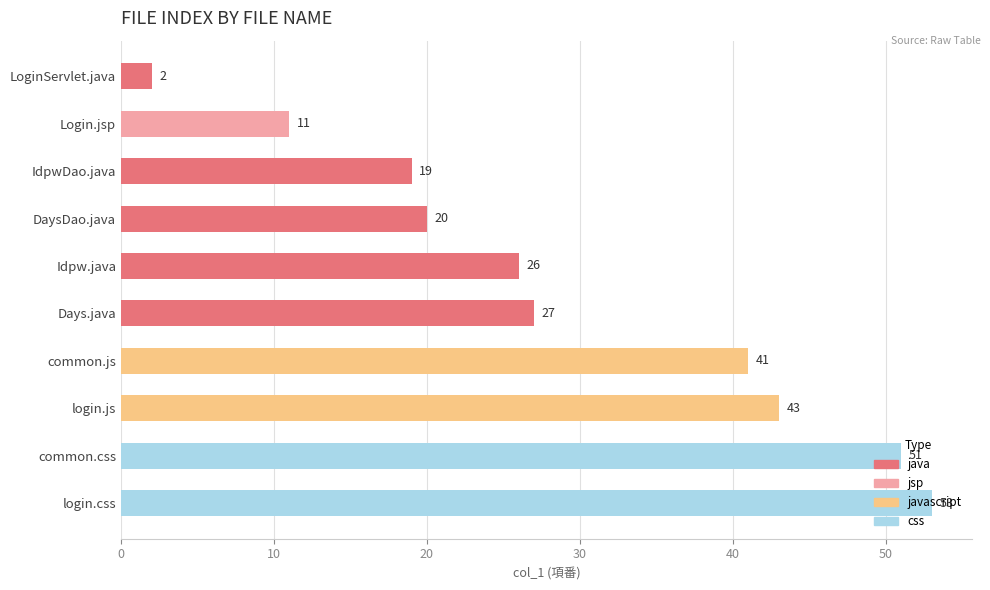

List the labels in order of value, smallest first.

LoginServlet.java, Login.jsp, IdpwDao.java, DaysDao.java, Idpw.java, Days.java, common.js, login.js, common.css, login.css